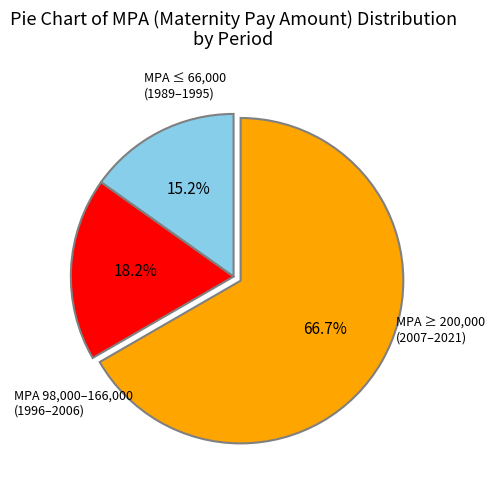

Does any single category account for the majority?

Yes